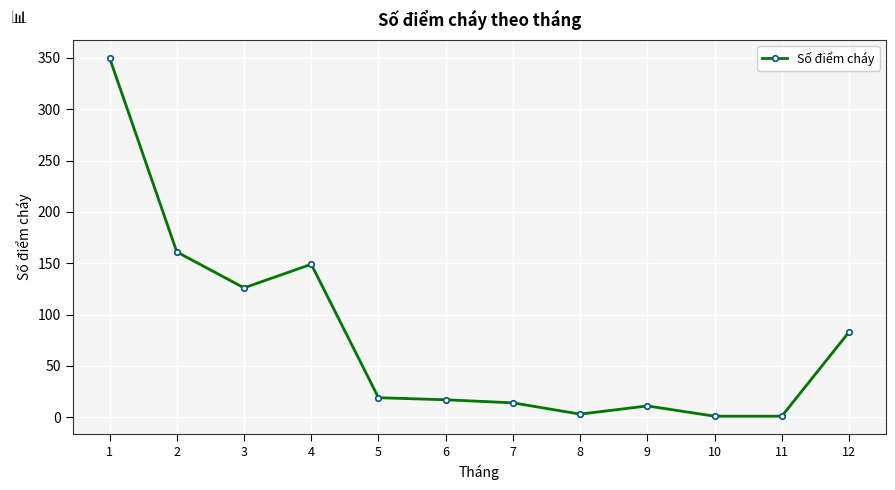

The chart shows a value of 83 at 12. True or false?

True